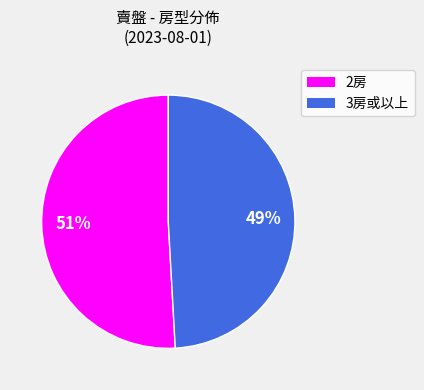

Is there any slice that represents more than half of the pie?

Yes